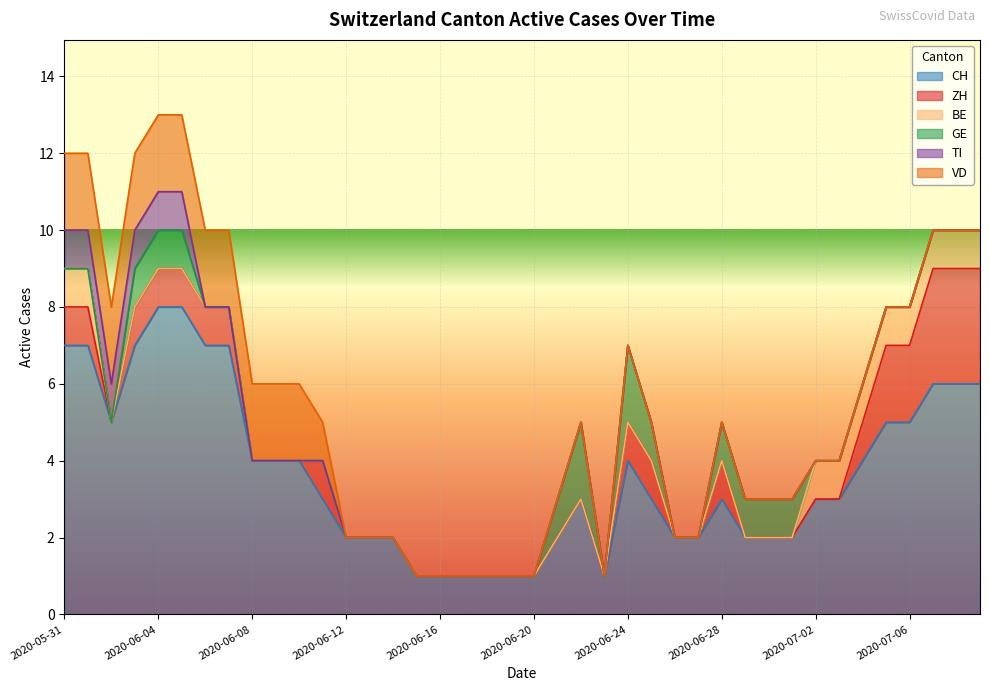

Reading right to left, list all the values displayed in this chart.

CH: 6	6	6	5	5	4	3	3	2	2	2	3	2	2	3	4	1	3	2	1	1	1	1	1	1	2	2	2	3	4	4	4	7	7	8	8	7	5	7	7
ZH: 3	3	3	2	2	1	0	0	0	0	0	1	0	0	1	1	0	0	0	0	0	0	0	0	0	0	0	0	1	0	0	0	1	1	1	1	1	0	1	1
BE: 1	1	1	1	1	1	1	1	0	0	0	0	0	0	0	0	0	0	0	0	0	0	0	0	0	0	0	0	0	0	0	0	0	0	0	0	0	0	1	1
GE: 0	0	0	0	0	0	0	0	1	1	1	1	0	0	1	2	0	2	1	0	0	0	0	0	0	0	0	0	0	0	0	0	0	0	1	1	1	0	0	0
TI: 0	0	0	0	0	0	0	0	0	0	0	0	0	0	0	0	0	0	0	0	0	0	0	0	0	0	0	0	0	0	0	0	0	0	1	1	1	1	1	1
VD: 0	0	0	0	0	0	0	0	0	0	0	0	0	0	0	0	0	0	0	0	0	0	0	0	0	0	0	0	1	2	2	2	2	2	2	2	2	2	2	2